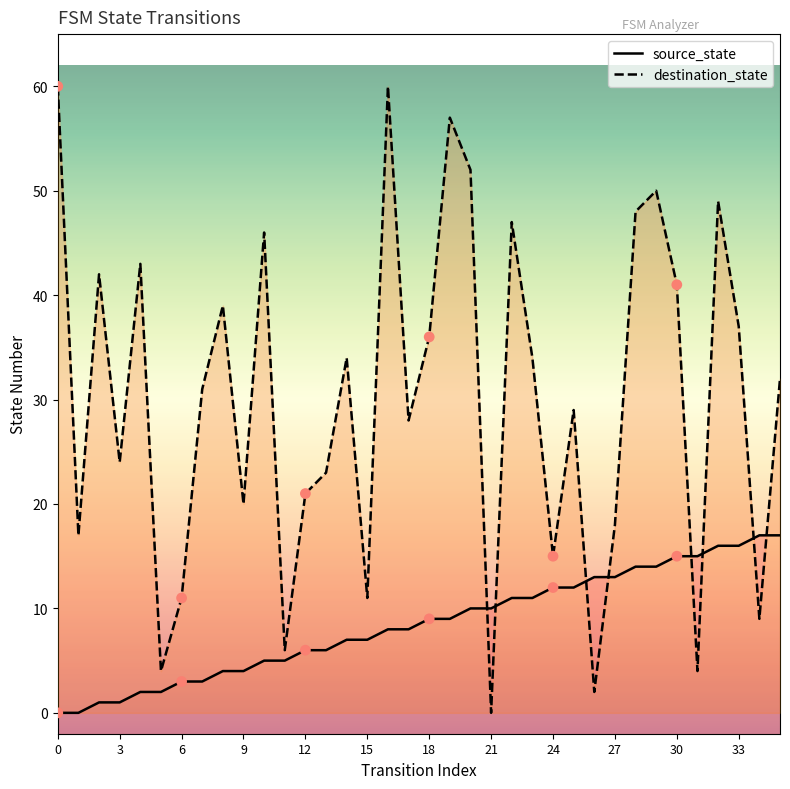

What are all the series names shown in the legend?

source_state, destination_state